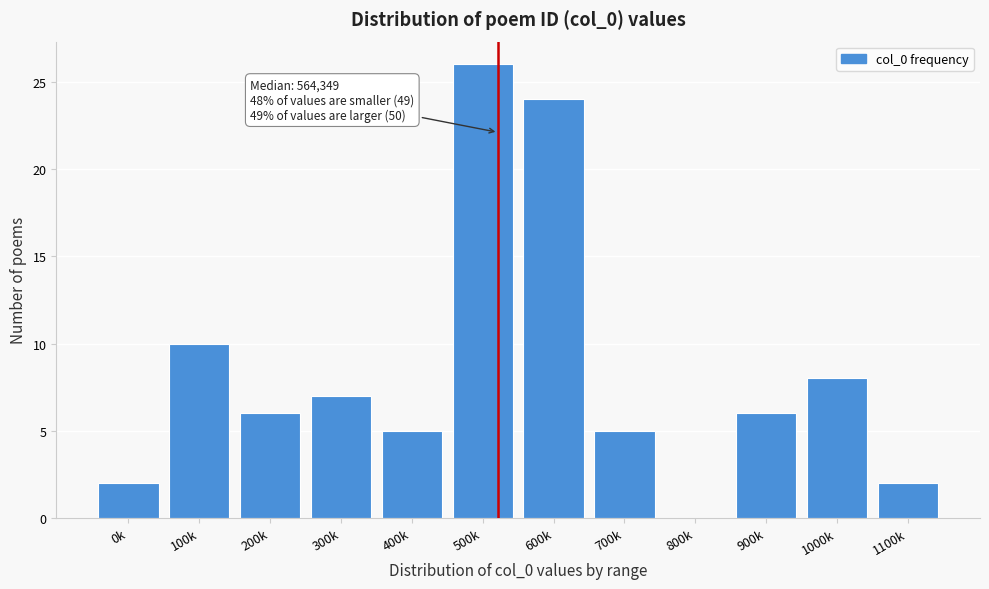

Reading left to right, list all the values displayed in this chart.

0k=2	100k=10	200k=6	300k=7	400k=5	500k=26	600k=24	700k=5	800k=0	900k=6	1000k=8	1100k=2